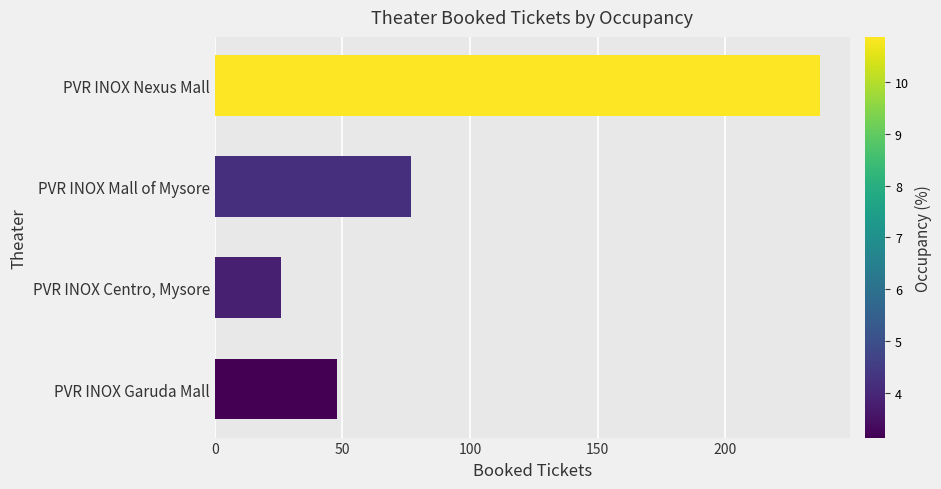

At which label is the value closest to 131?

PVR INOX Mall of Mysore